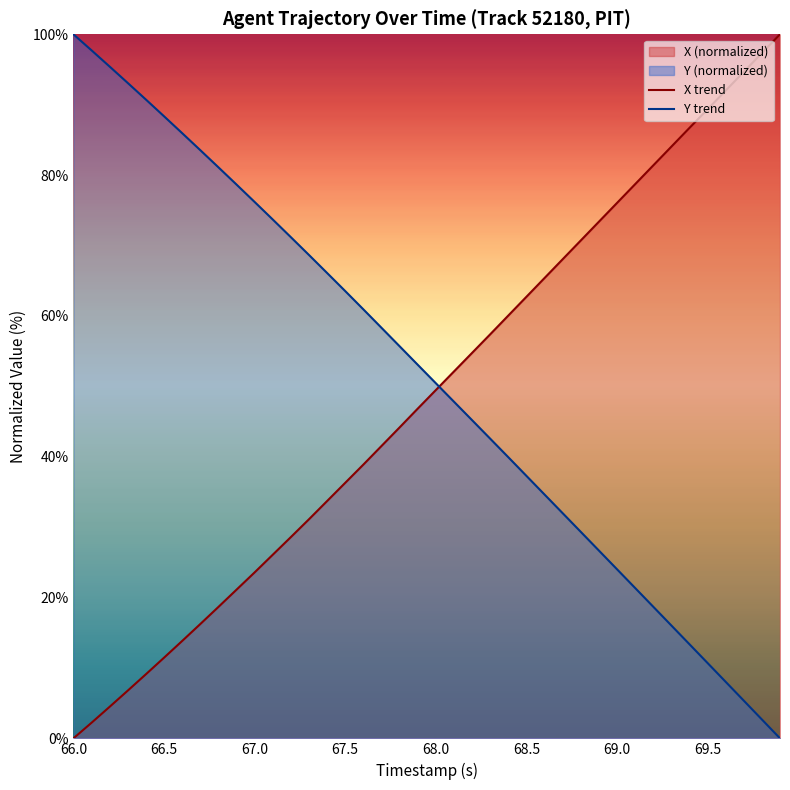

Which series has the largest range (max minus min)?

X trend